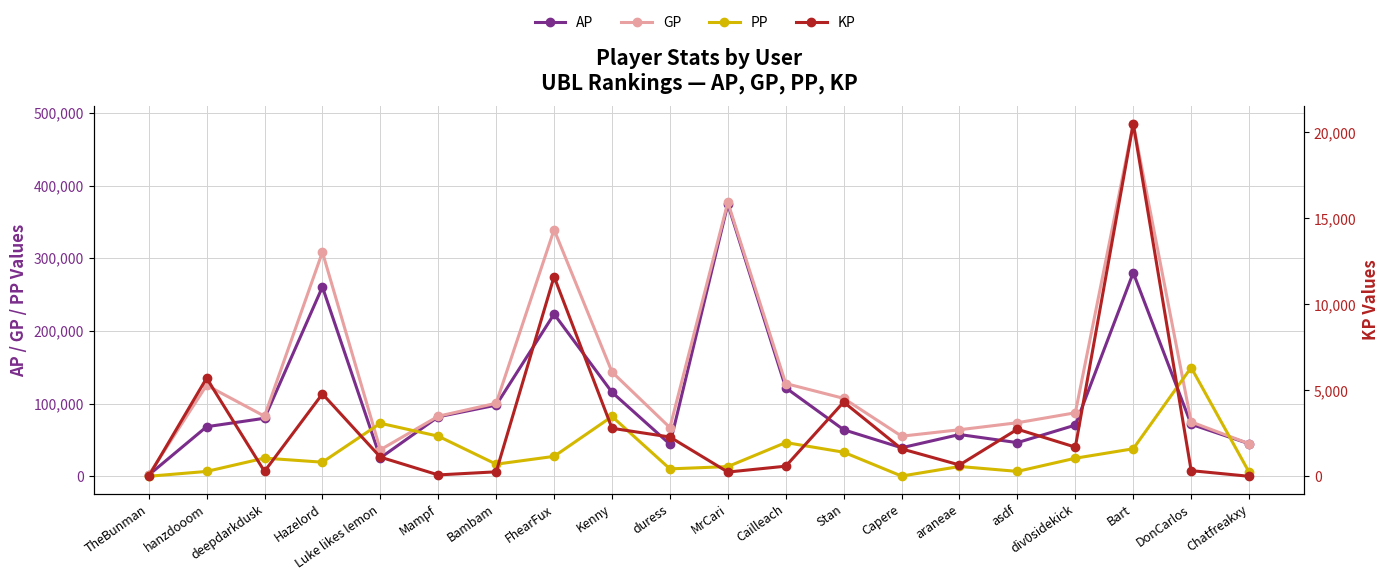

Which series has the largest total across all categories?

GP